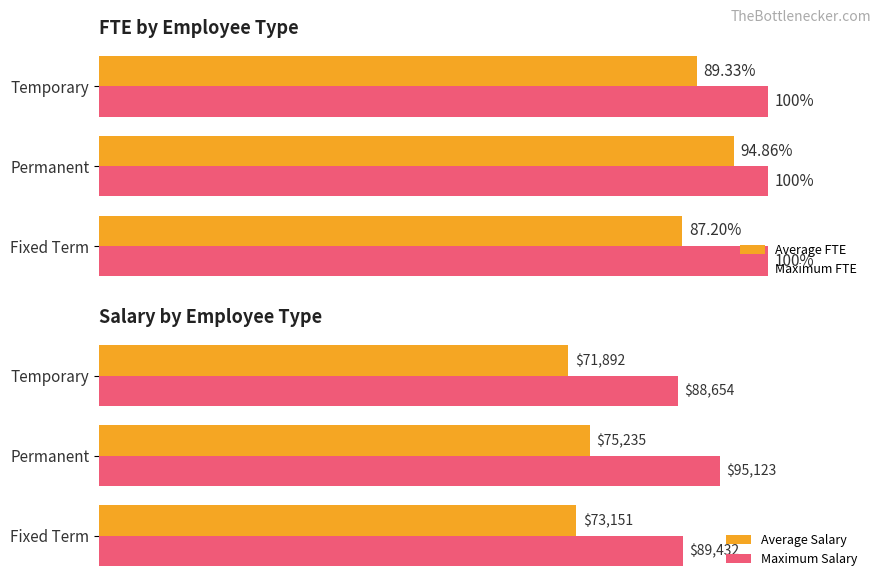

Where is Average Salary nearest to the value 73563?

Fixed Term